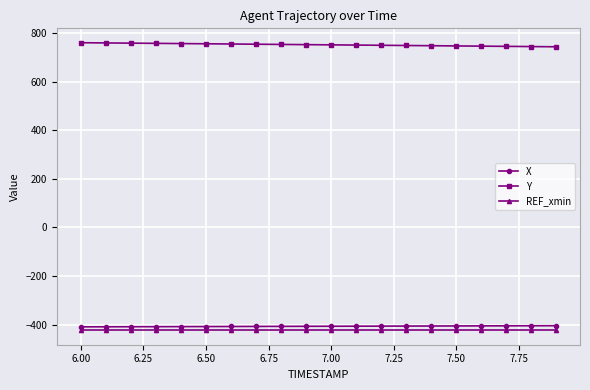

What is the average value of the REF_xmin series?

-423.6